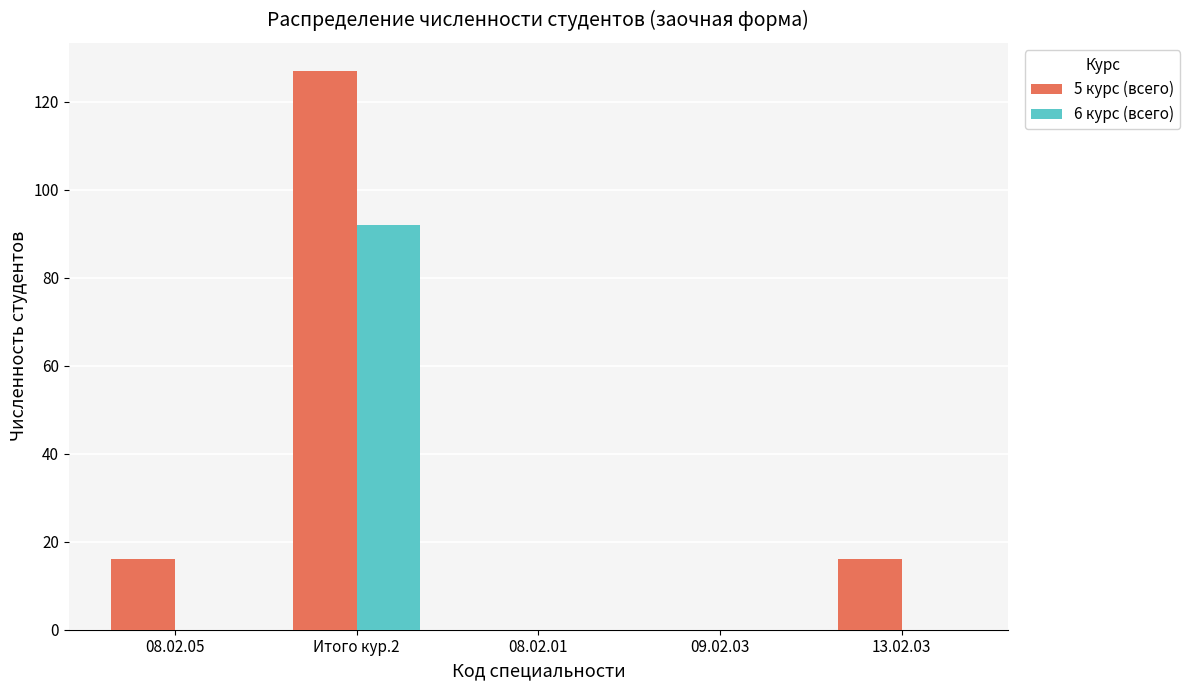

Which series changed the most between 08.02.05 and Итого кур.2?

5 курс (всего)